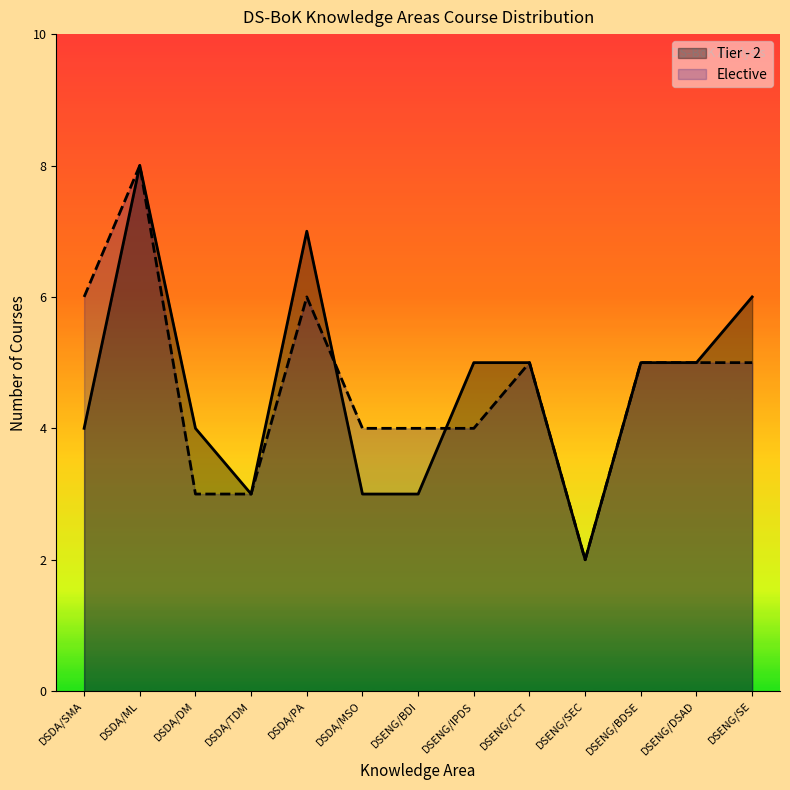

How many times do Elective and Tier - 2 cross each other?

2